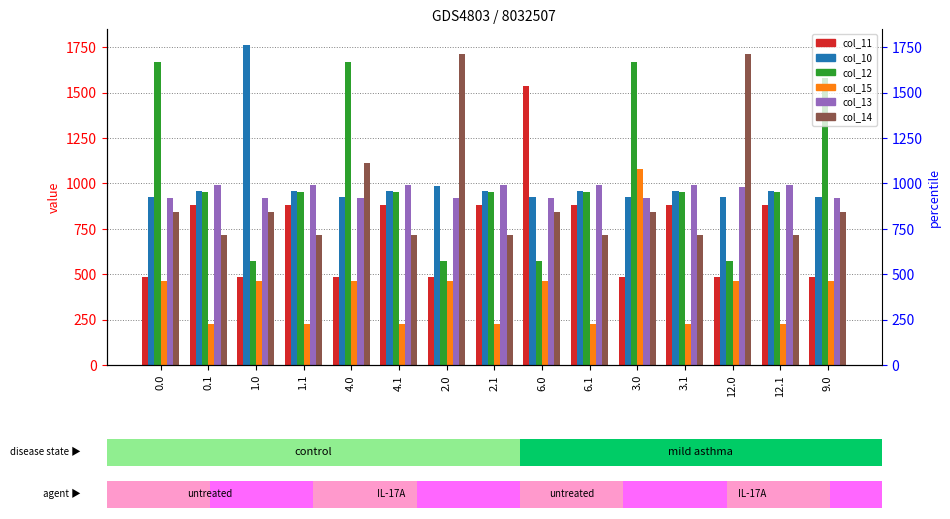

Between 0.0 and 6.0, which is larger?

6.0